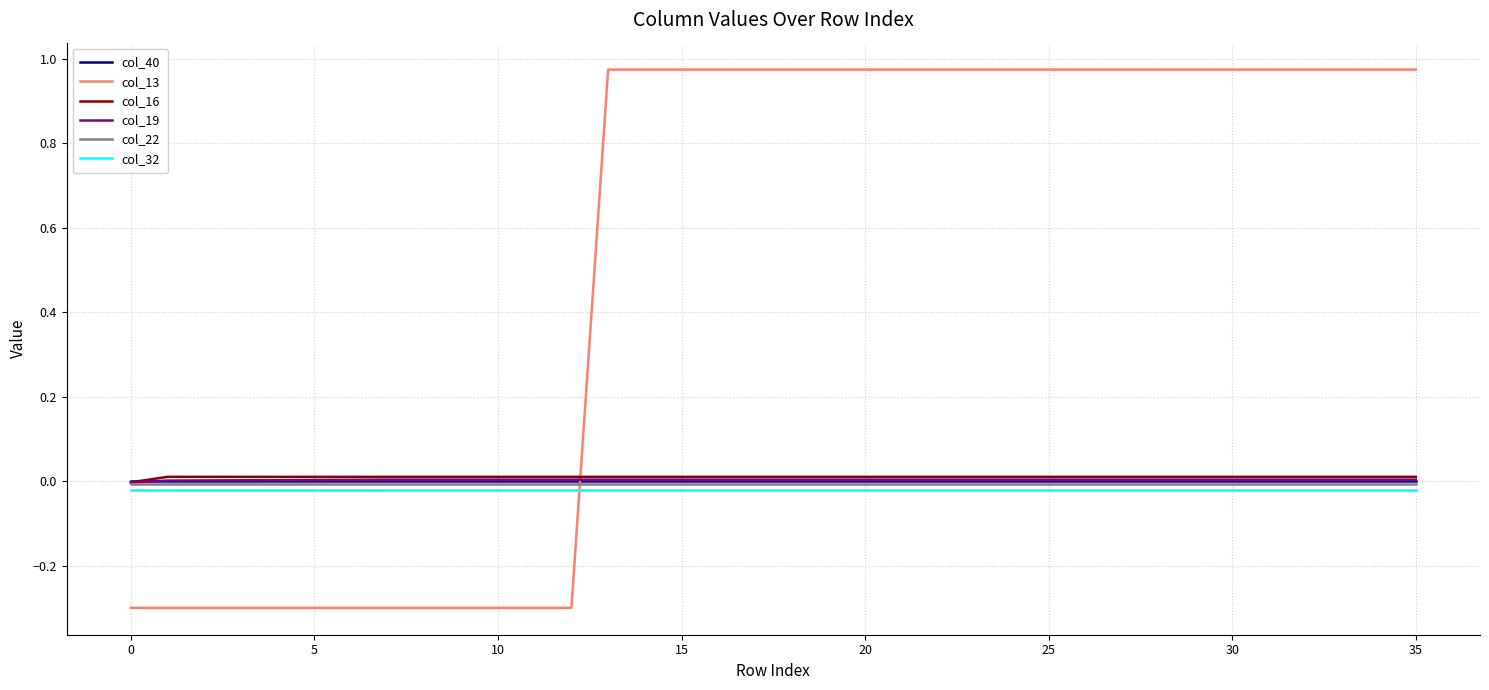

What is the smallest value displayed?

-0.3